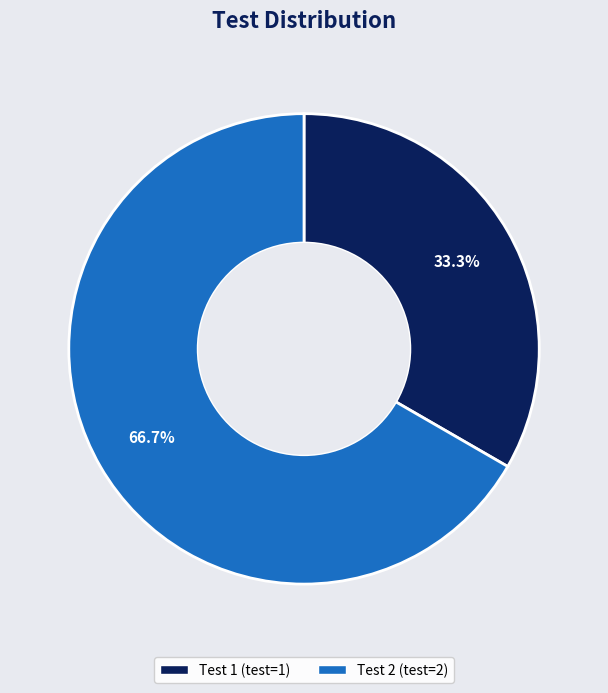

What is the ratio of the value at Test 1 to the value at Test 2?

0.5